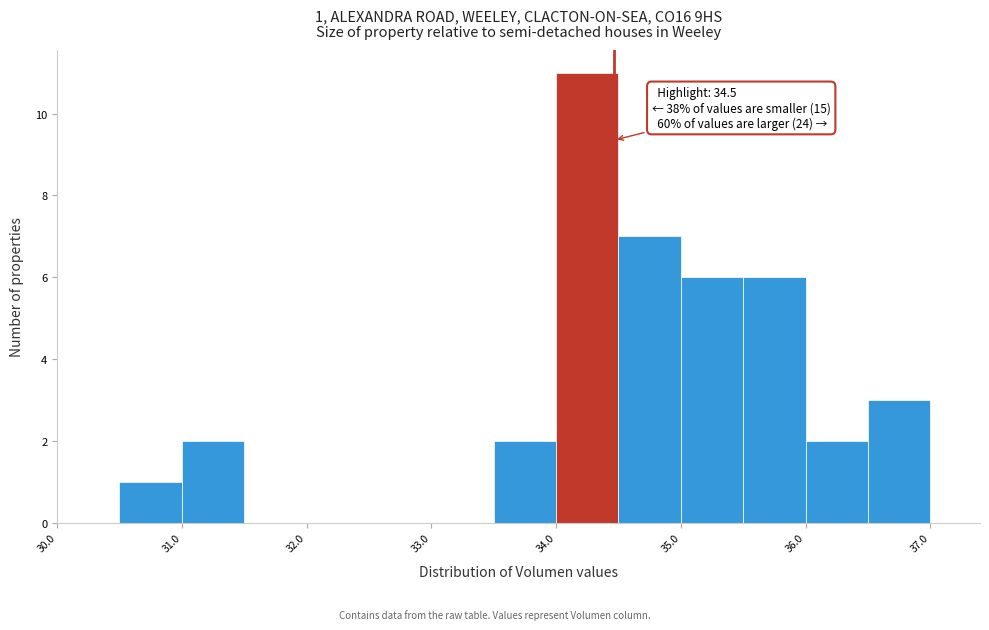

Which range on the x-axis has the tallest bar?

34.0 to 34.5